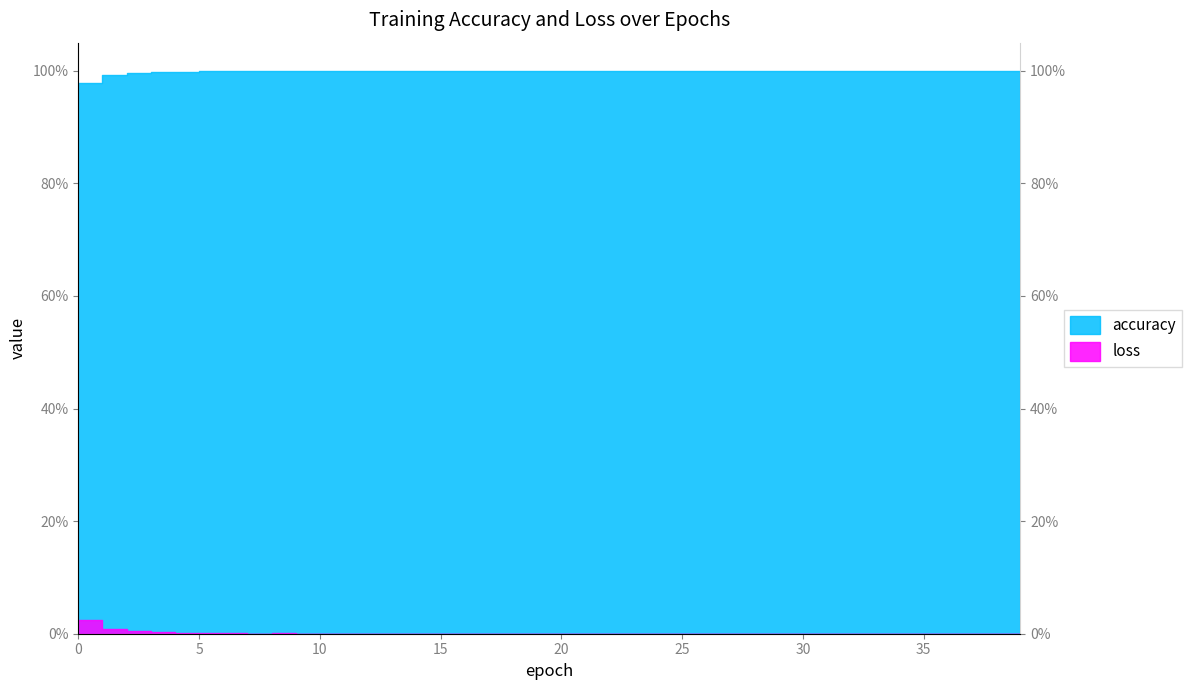

What is the approximate value of accuracy at 19?

1.0